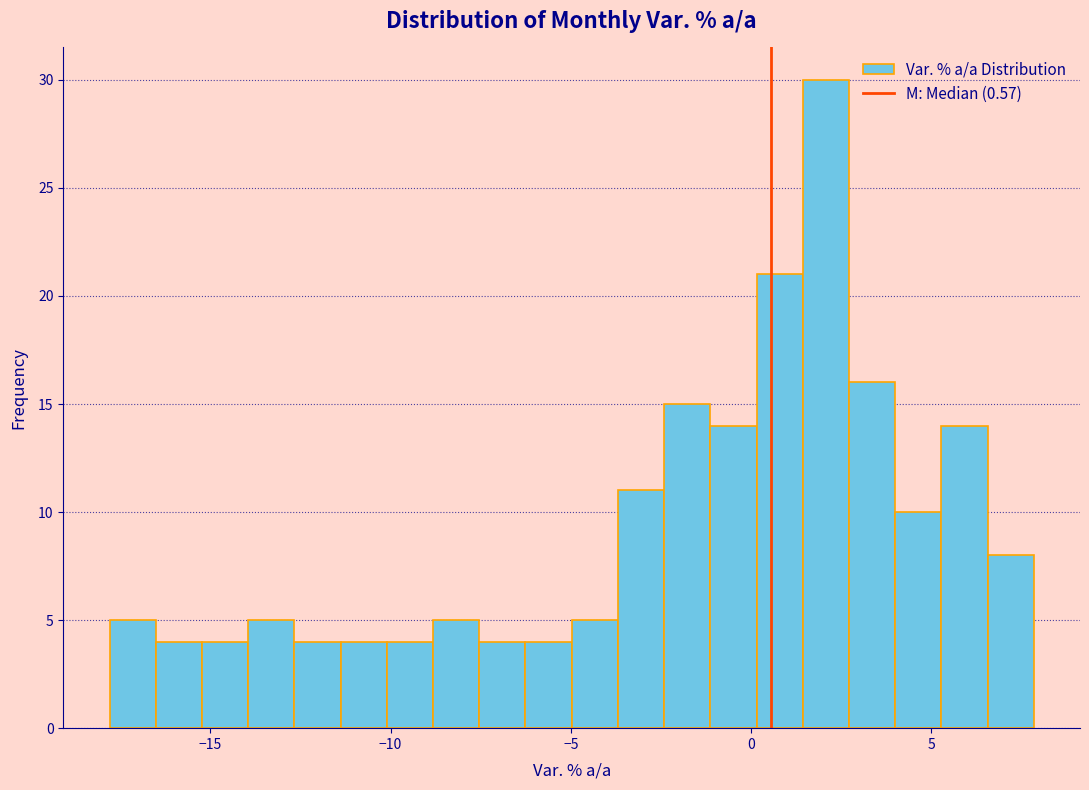

Read against the x-axis, roughly where is the centre of the tallest bar?

2.0